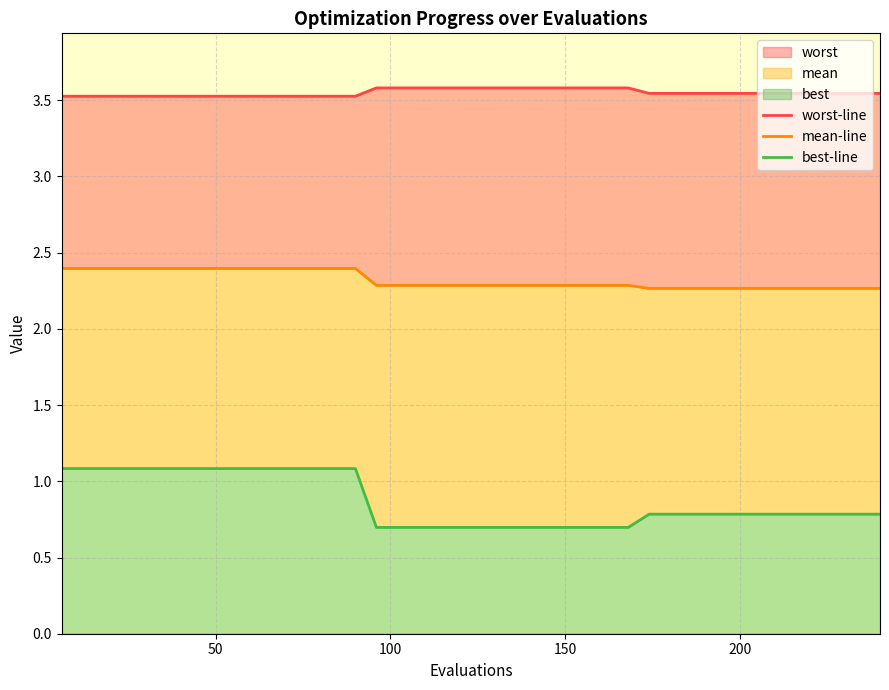

True or false: best-line has more than 2 points higher than both neighbors.

False